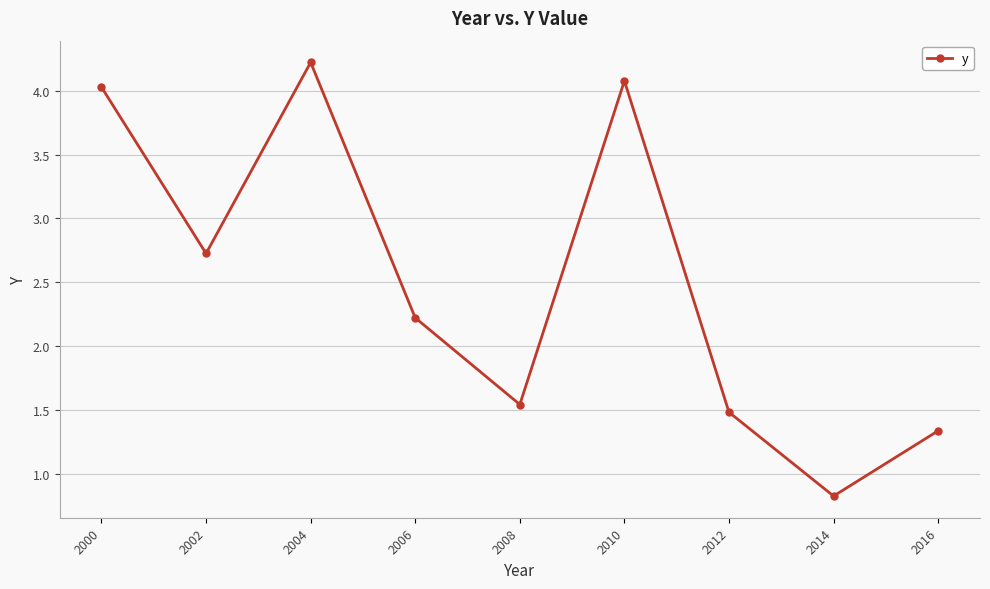

At which category does the data reach its first local peak?

2004